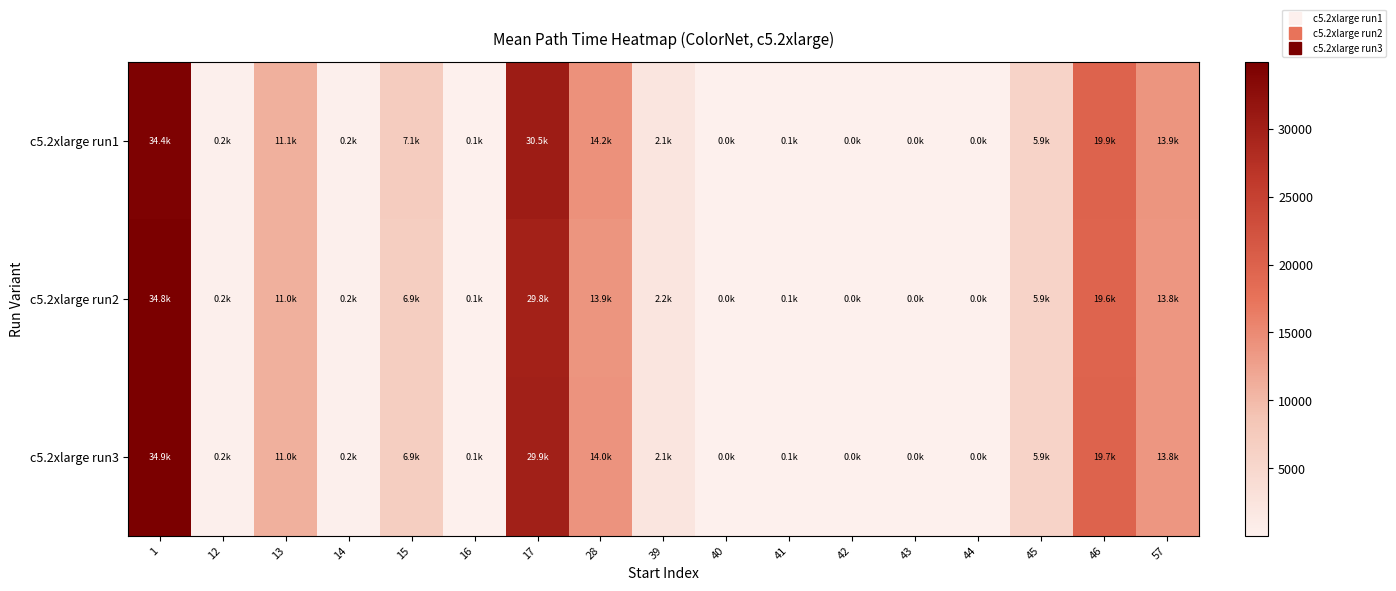

Which label corresponds to the smallest value in the chart?

42